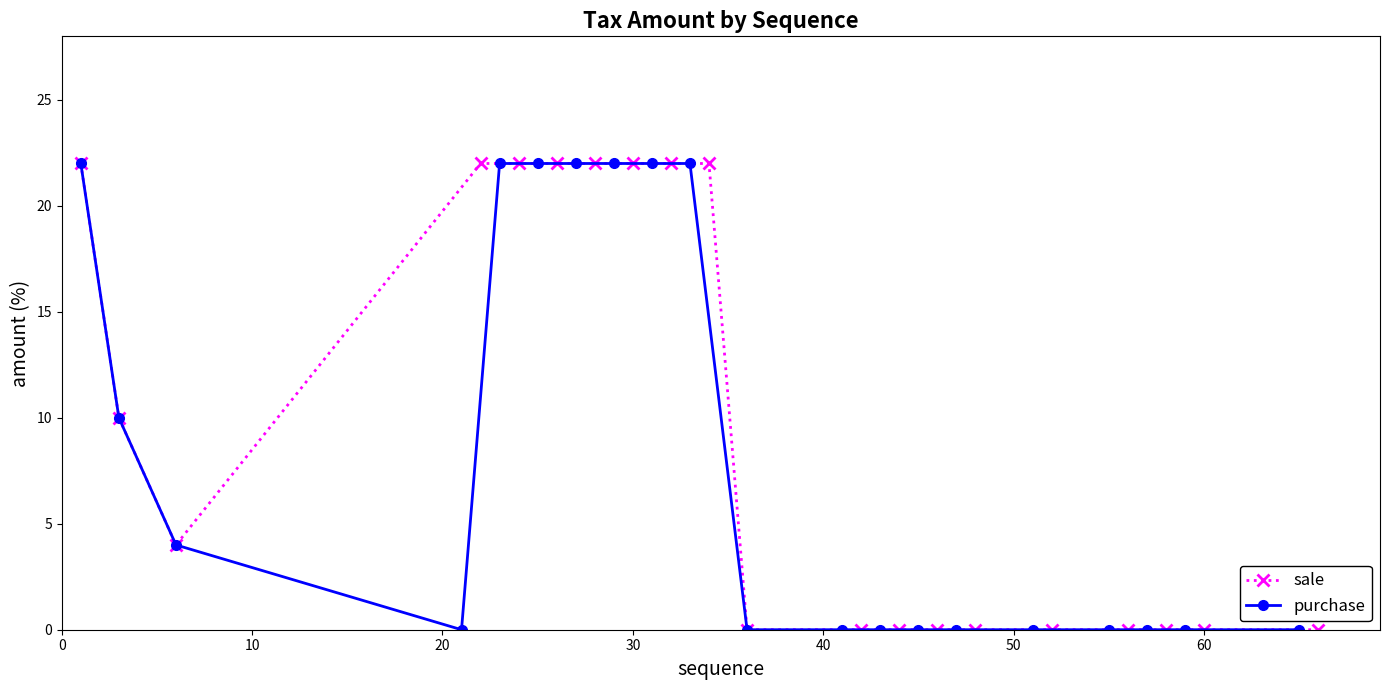

What is the maximum value for sale?

22